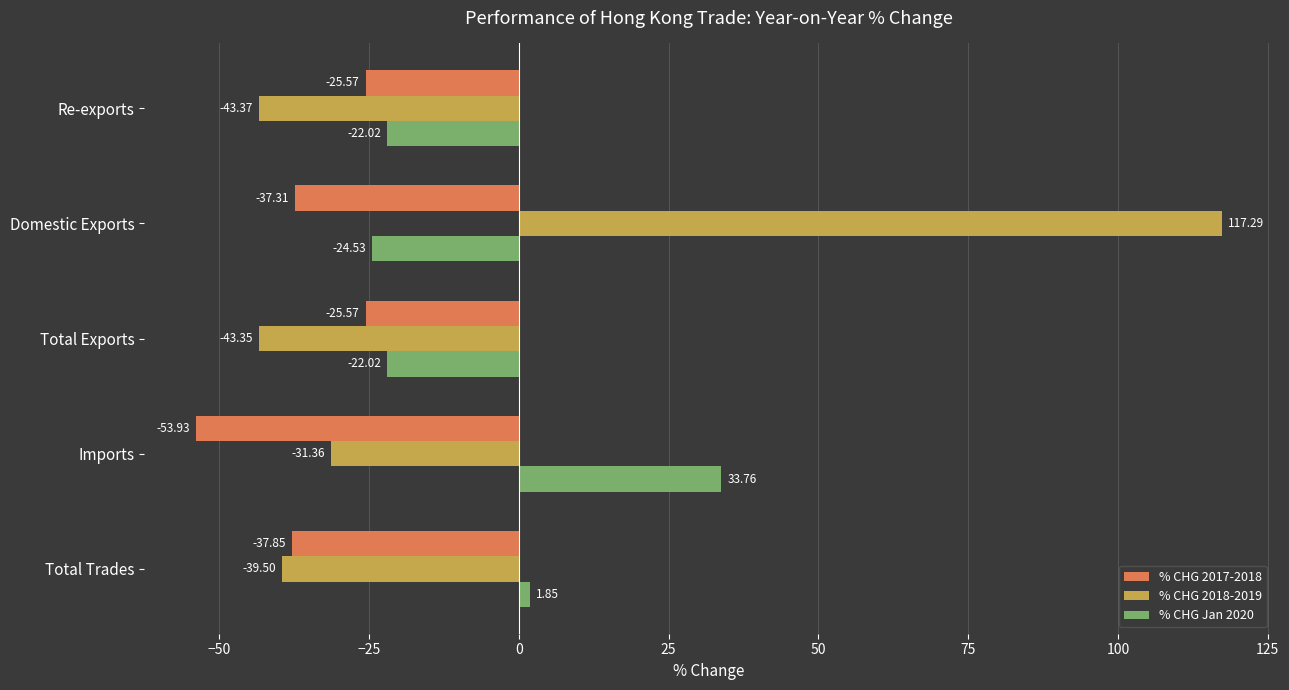

Is the value of % CHG 2017-2018 at Total Exports greater than the value of % CHG Jan 2020 at Re-exports?

No